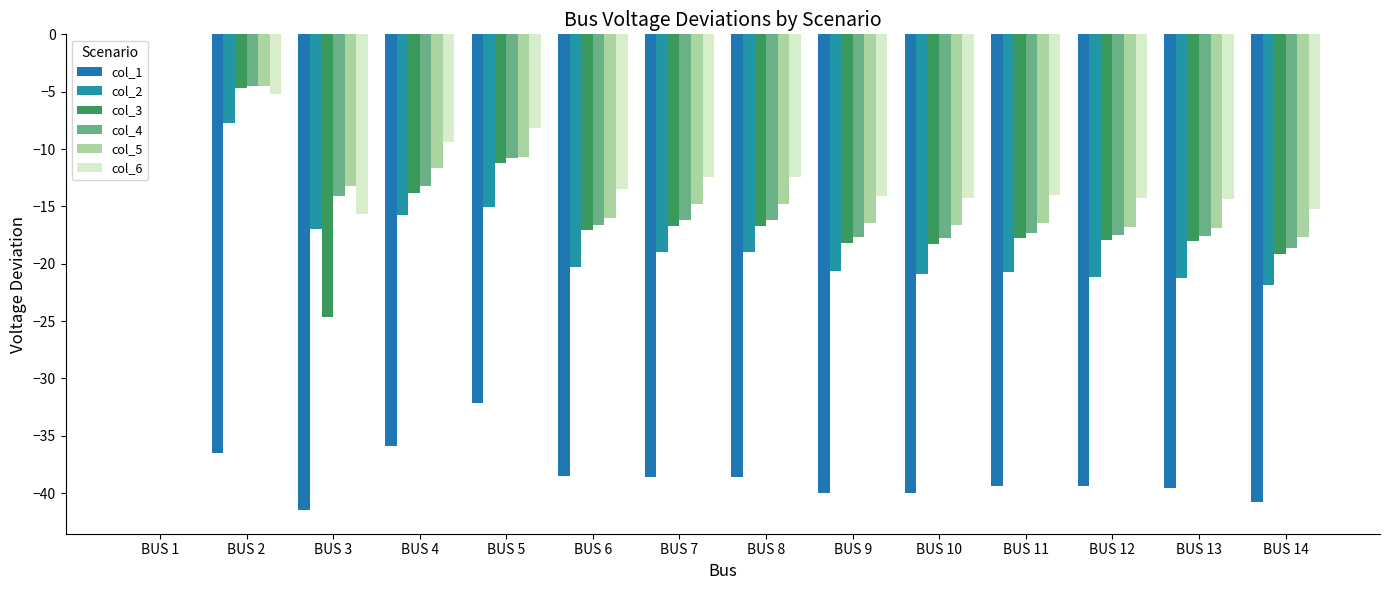

Count the number of categories in the chart.

14